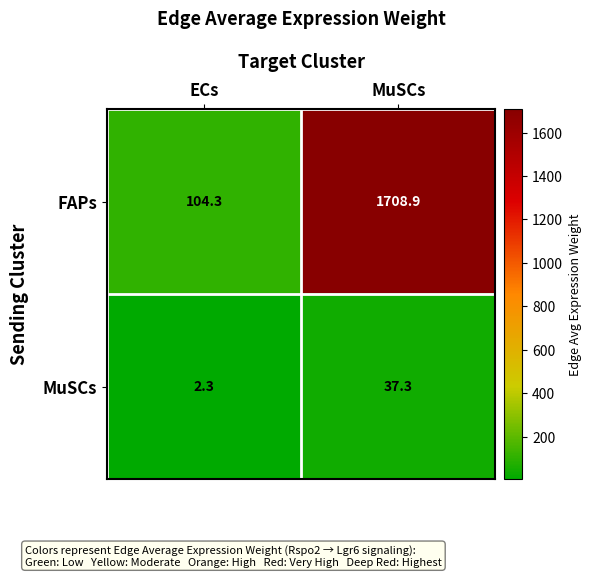

What is the total value across all series at ECs?

106.6